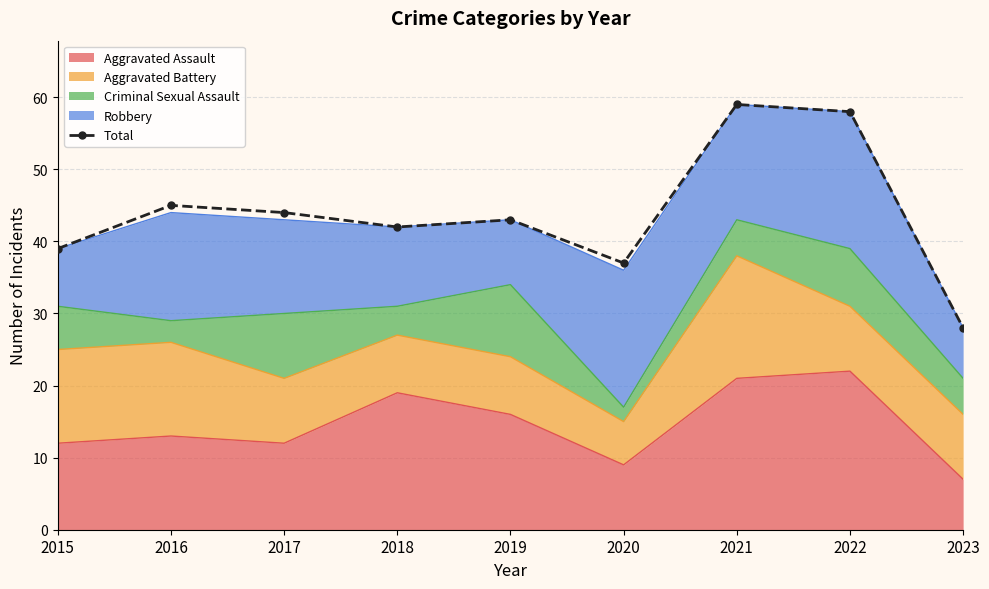

Reading right to left, transcribe all the data shown in this chart.

2023=28	2022=58	2021=59	2020=37	2019=43	2018=42	2017=44	2016=45	2015=39